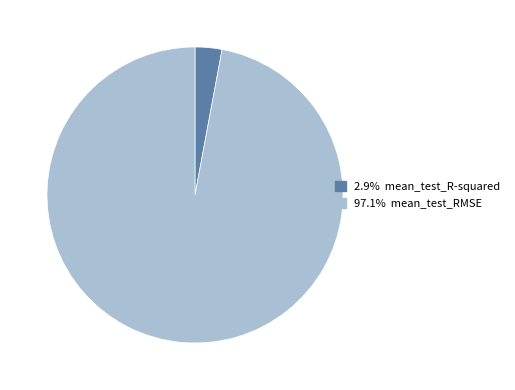

Count the number of slices in the pie.

2